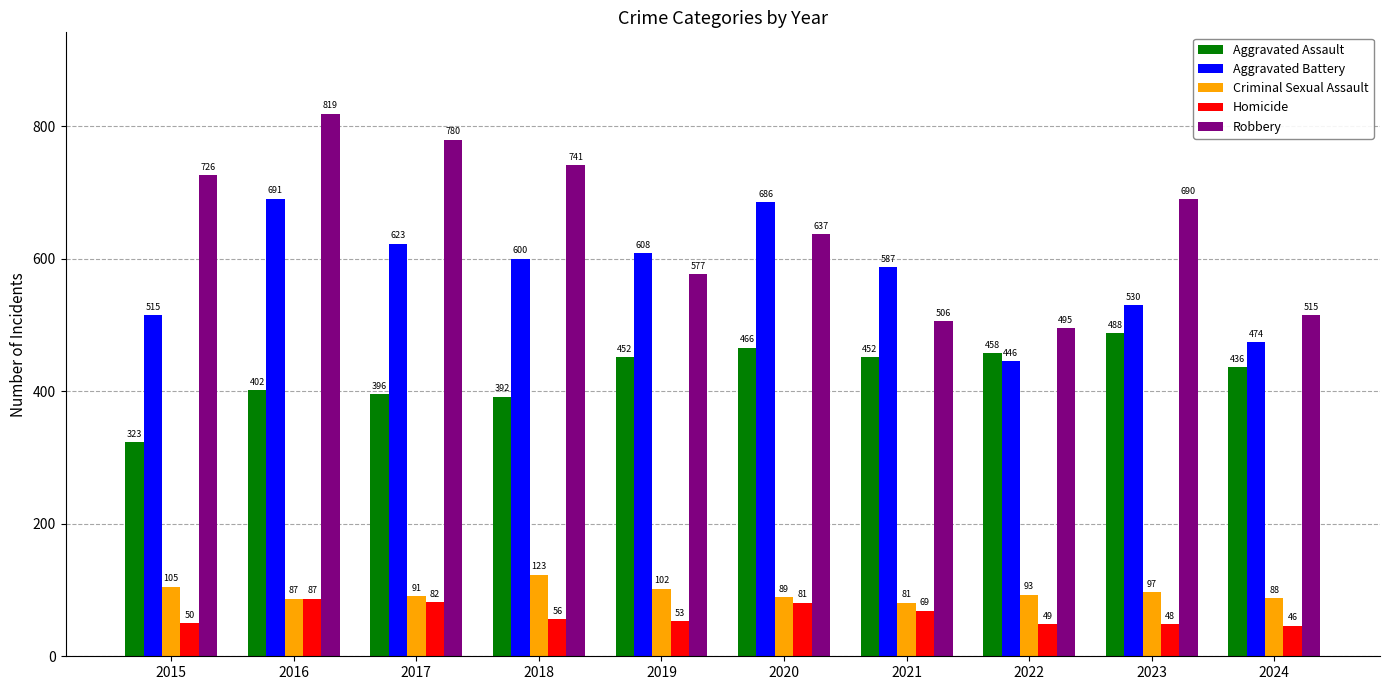

What is the value of the Homicide bar at the 3rd from the left?

82